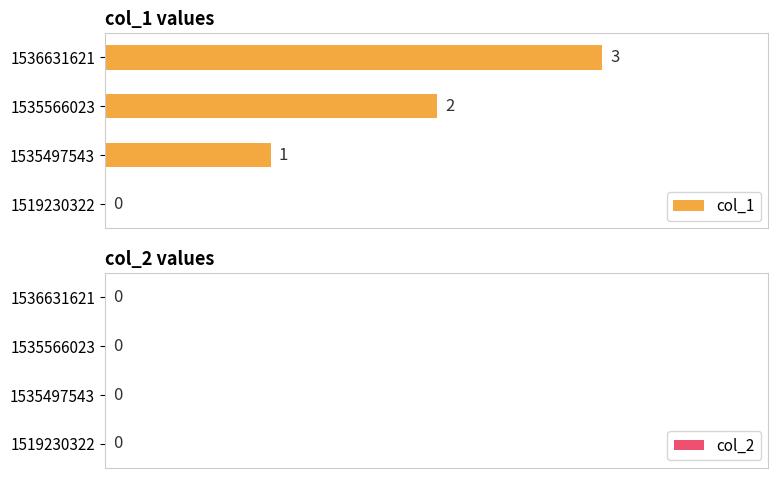

What is the change in value from 1519230322 to 1536631621?

+3